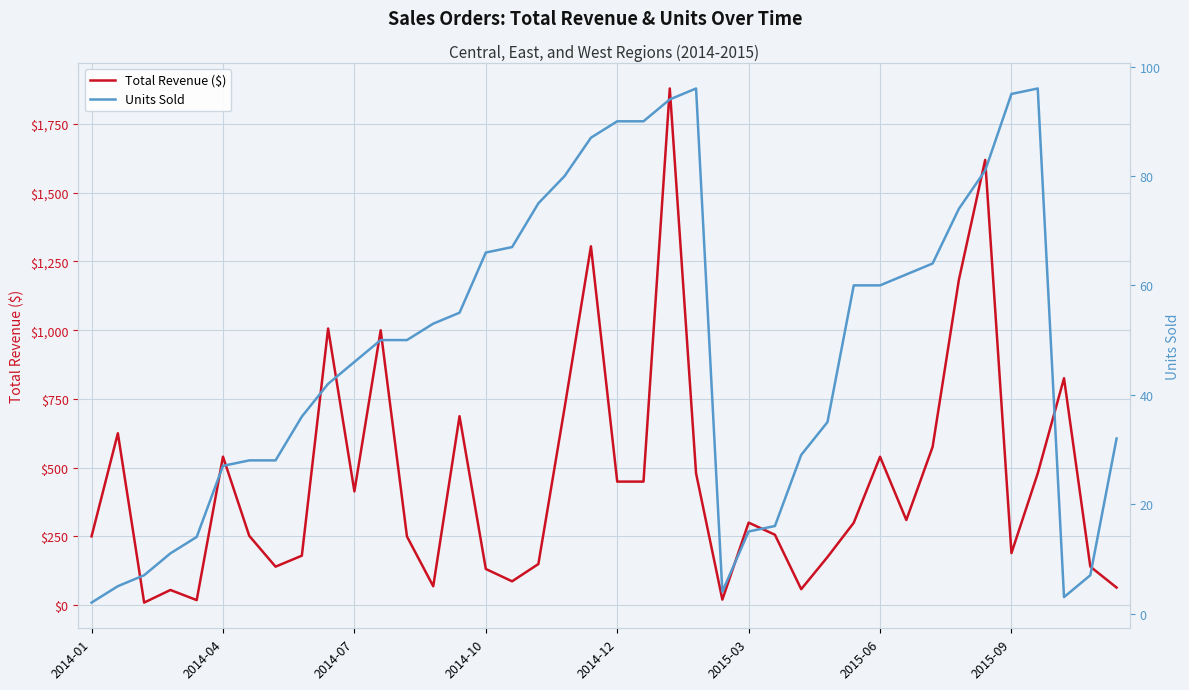

Which series changed the most between 36 and 38?

Total Revenue ($)